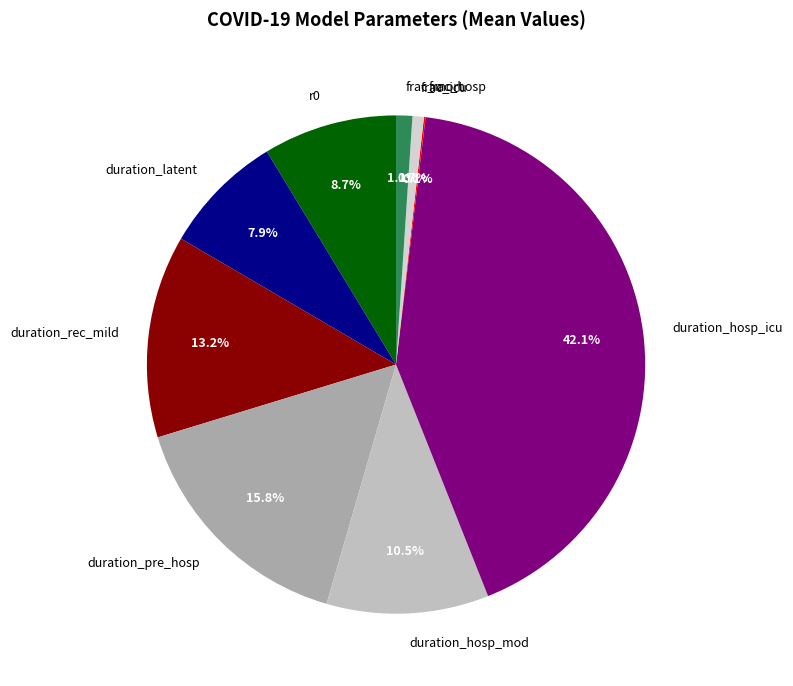

Do duration_latent and duration_hosp_mod together represent more than half of the pie?

No